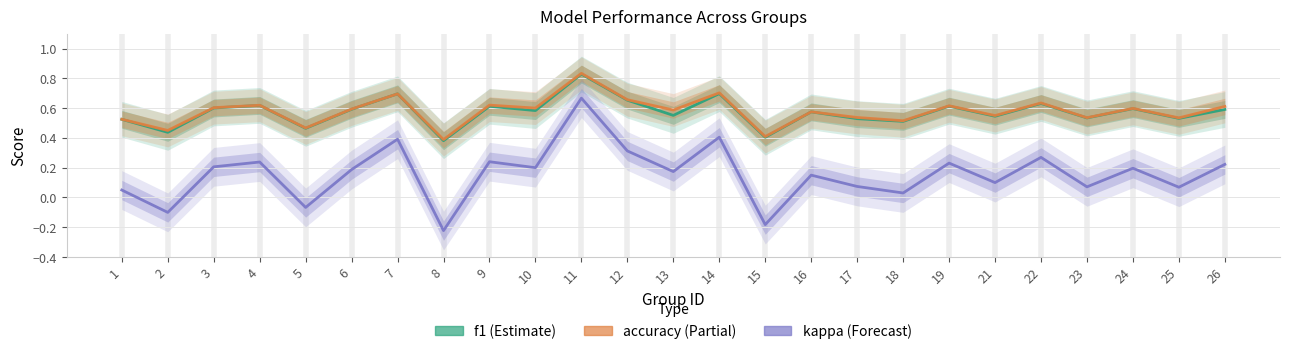

Rank the categories by accuracy value from highest to lowest.

11, 14, 7, 12, 22, 9, 4, 19, 26, 3, 10, 24, 6, 13, 16, 21, 17, 23, 25, 1, 18, 5, 2, 15, 8